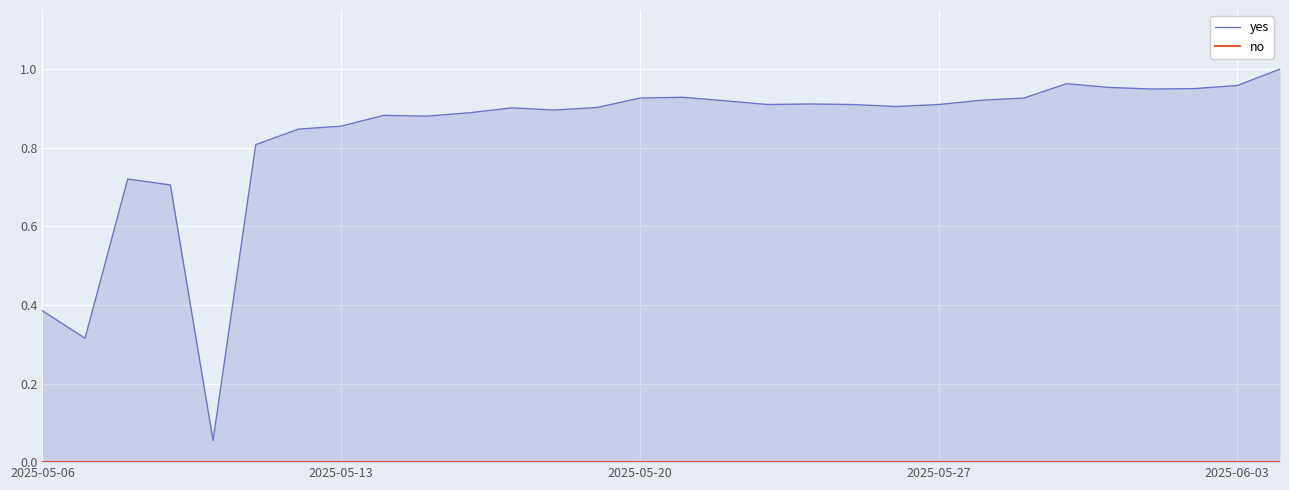

True or false: the data shows 0.7 at 2025-05-08.

True